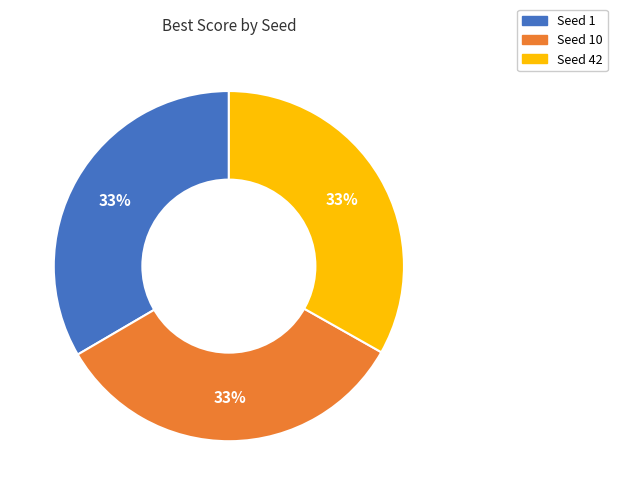

To the nearest percent, what is the average slice percentage?

33%